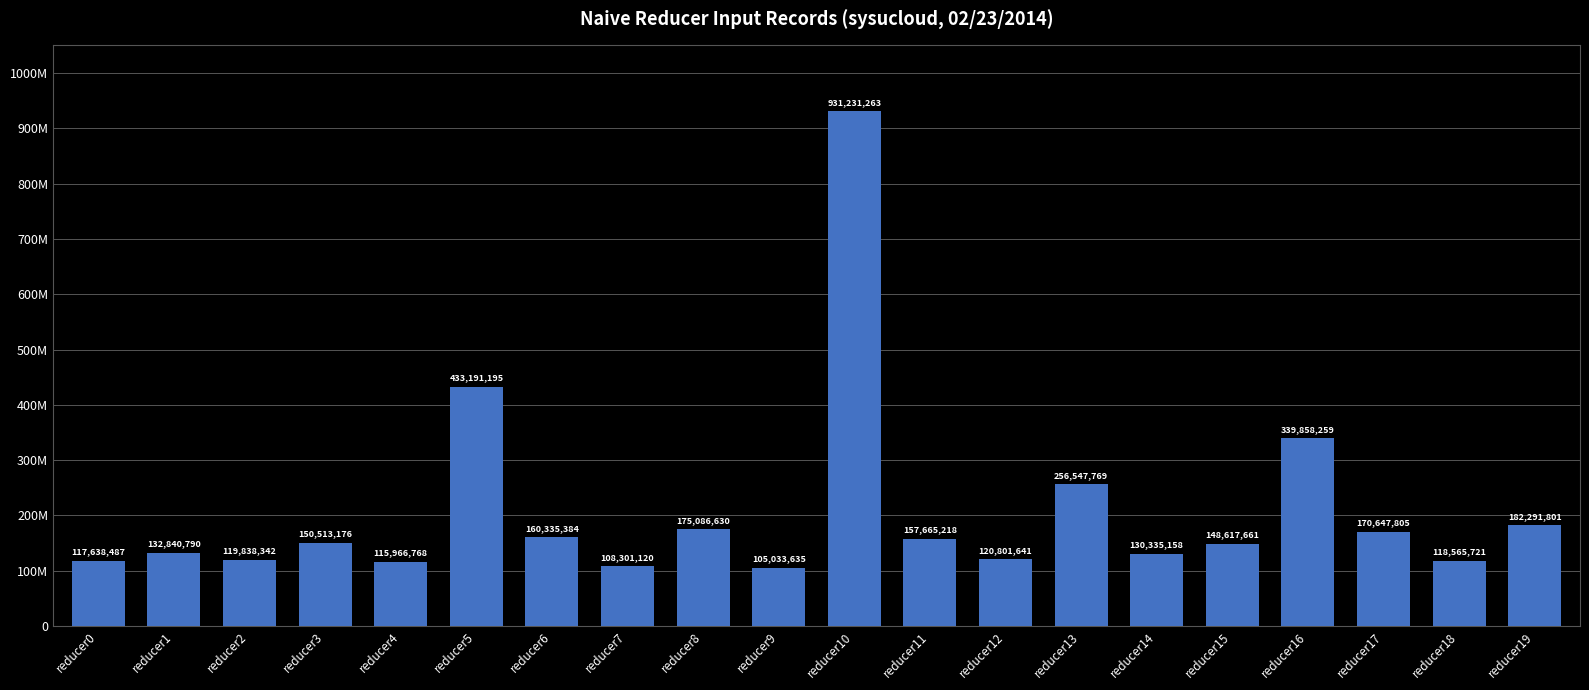

What is the value of the 2nd bar from the left?

132840790